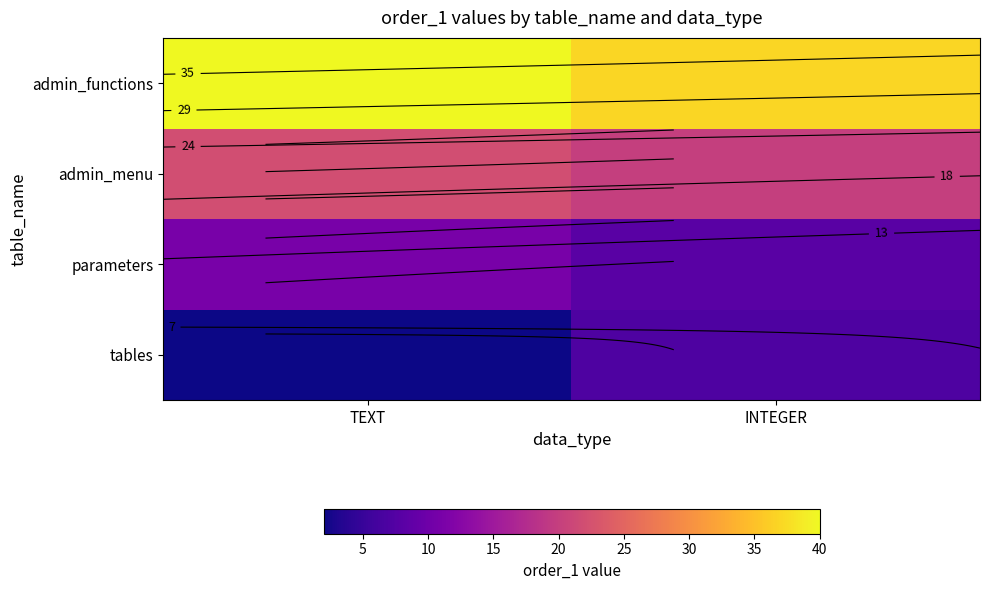

What is the lowest value of the tables series?

2